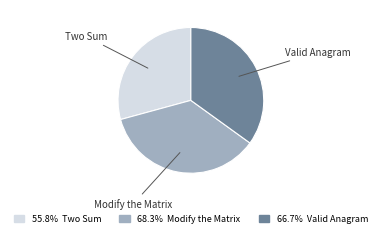

Is there any slice that represents more than half of the pie?

No